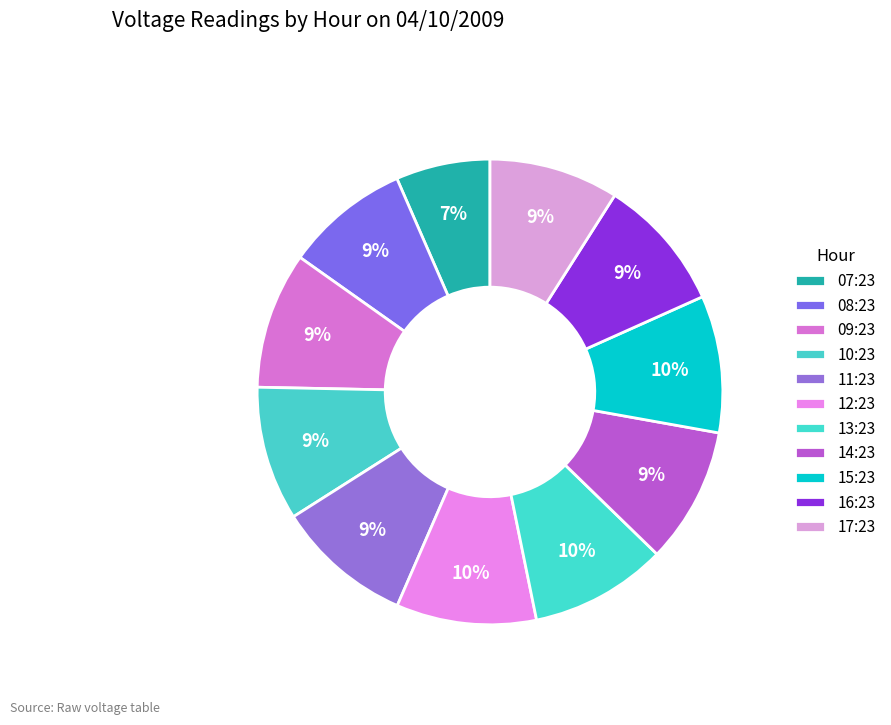

Is there a majority slice in this chart?

No